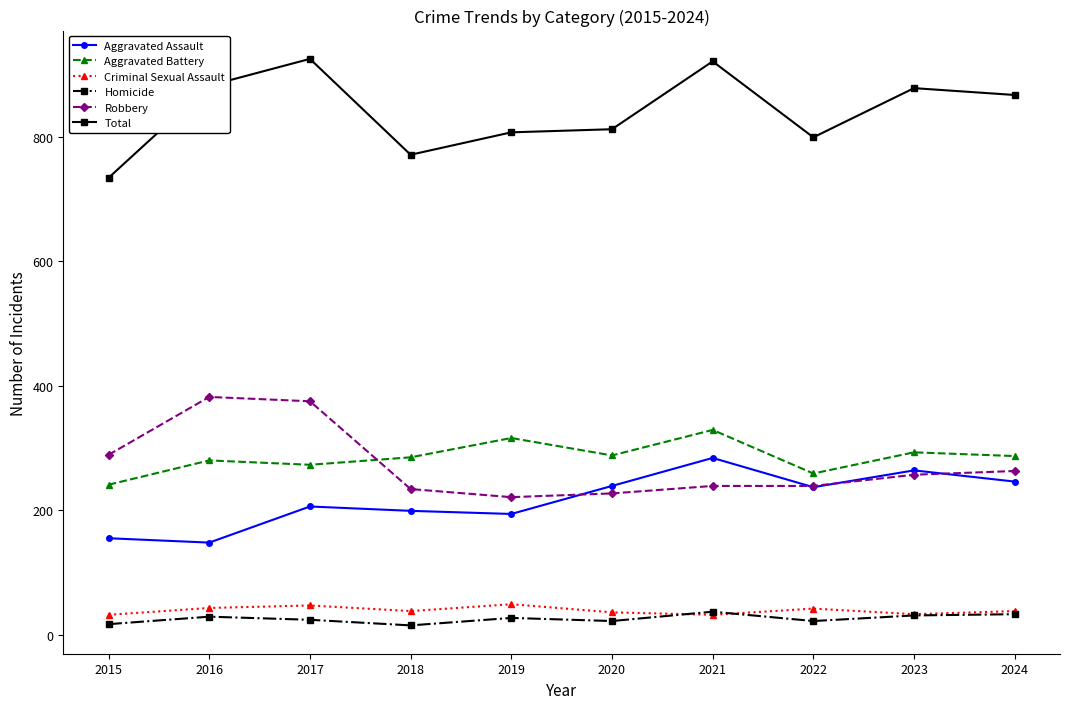

True or false: Aggravated Battery and Criminal Sexual Assault cross at least once.

False